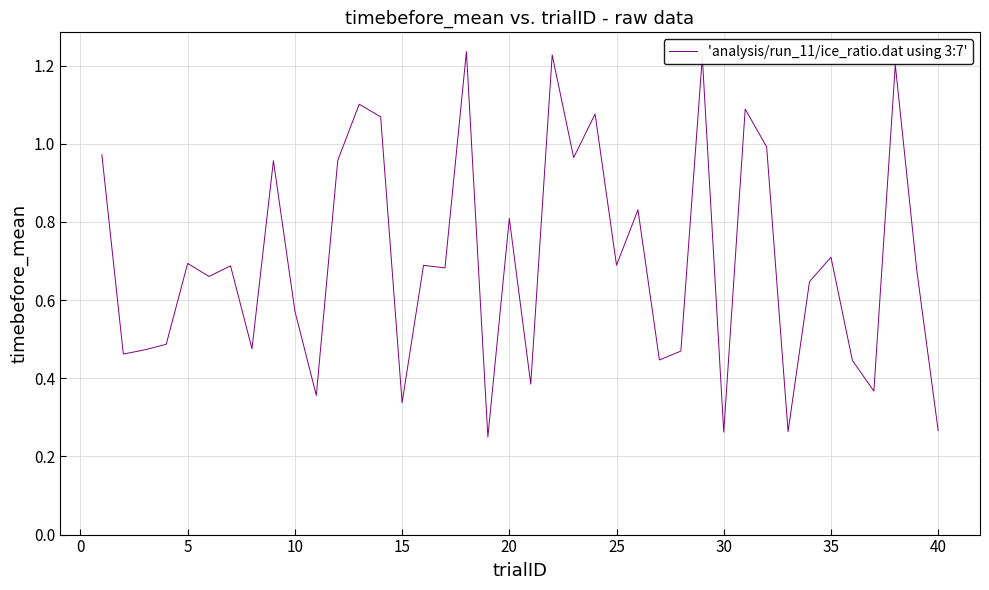

How many lines are shown in the chart?

1